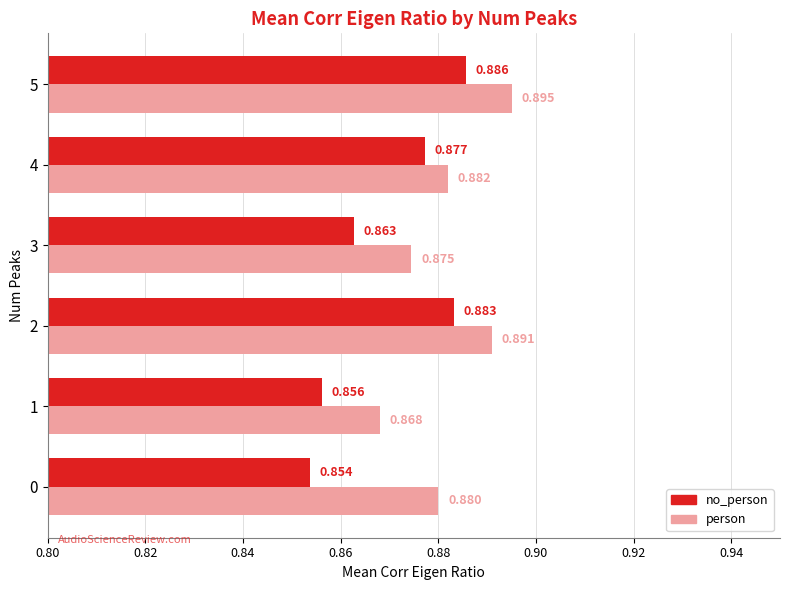

Rank the series at 5 from highest to lowest value.

person, no_person